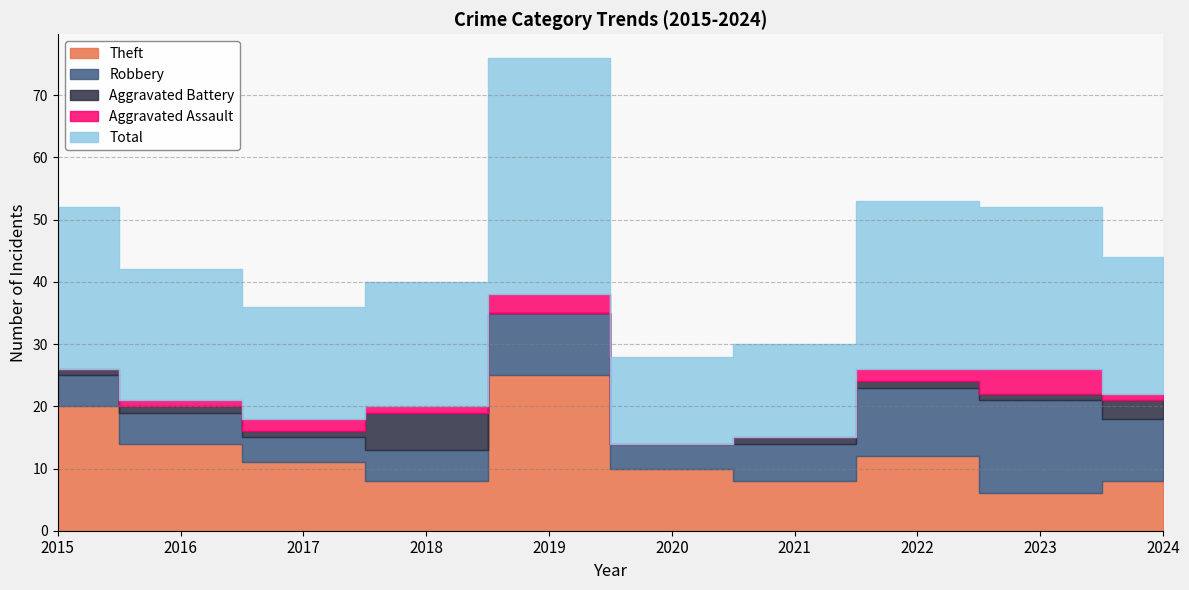

At which label does Aggravated Assault reach its minimum?

2015